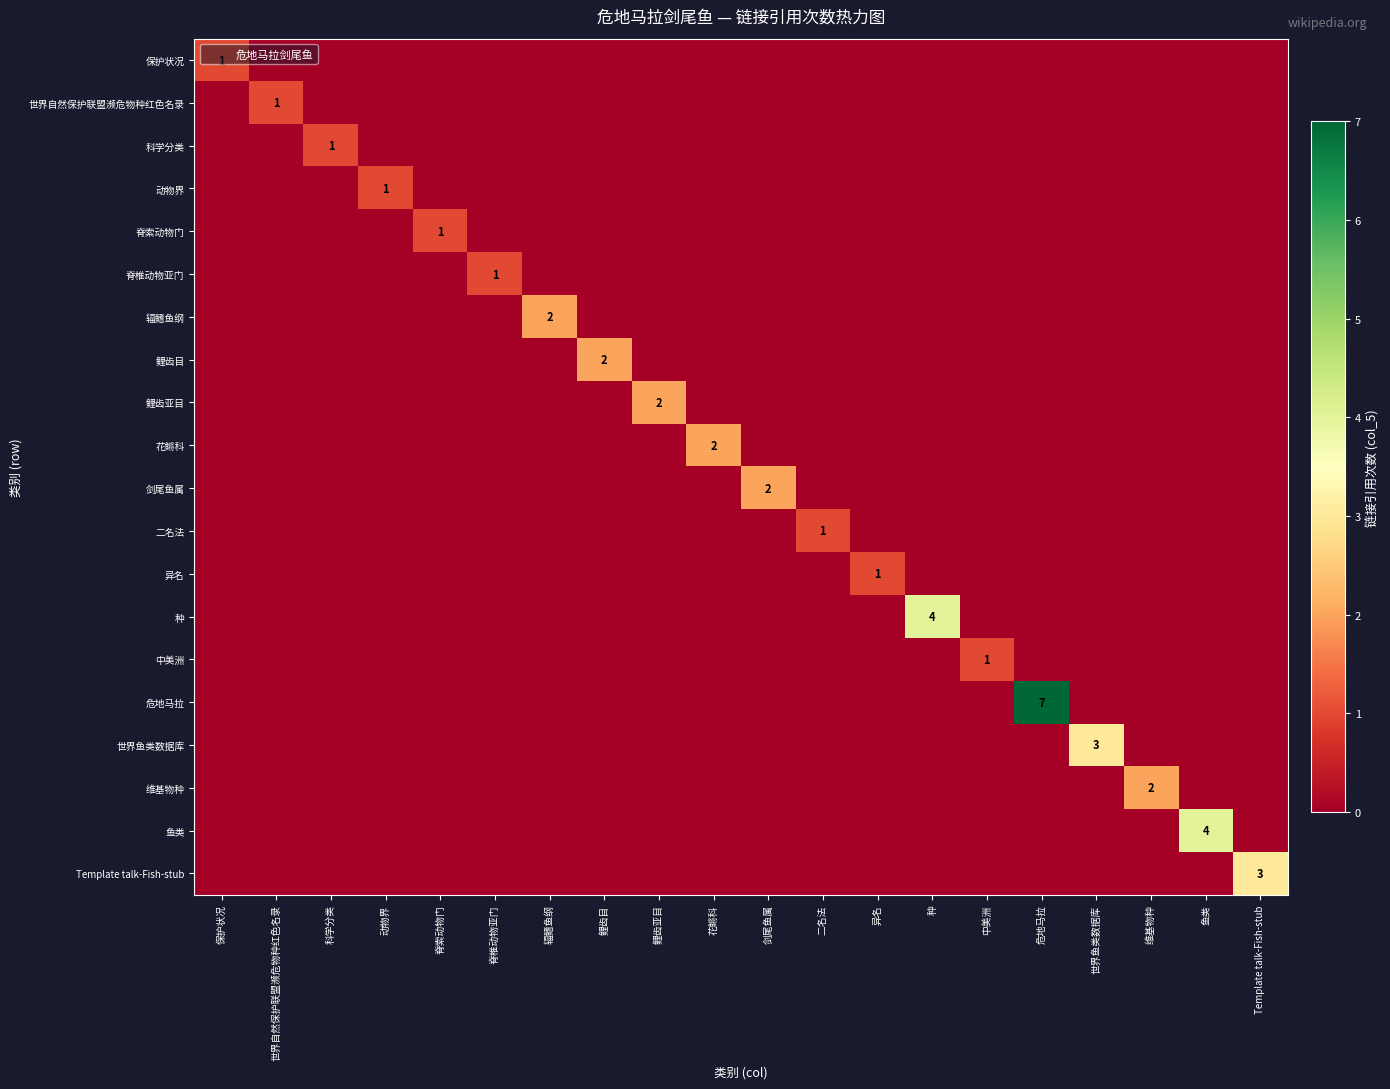

Which series has the widest spread of values?

危地马拉